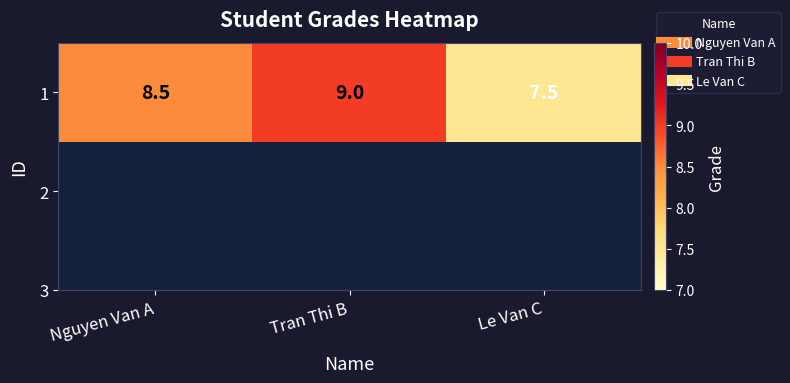

Rank the categories by value from highest to lowest.

Tran Thi B, Nguyen Van A, Le Van C